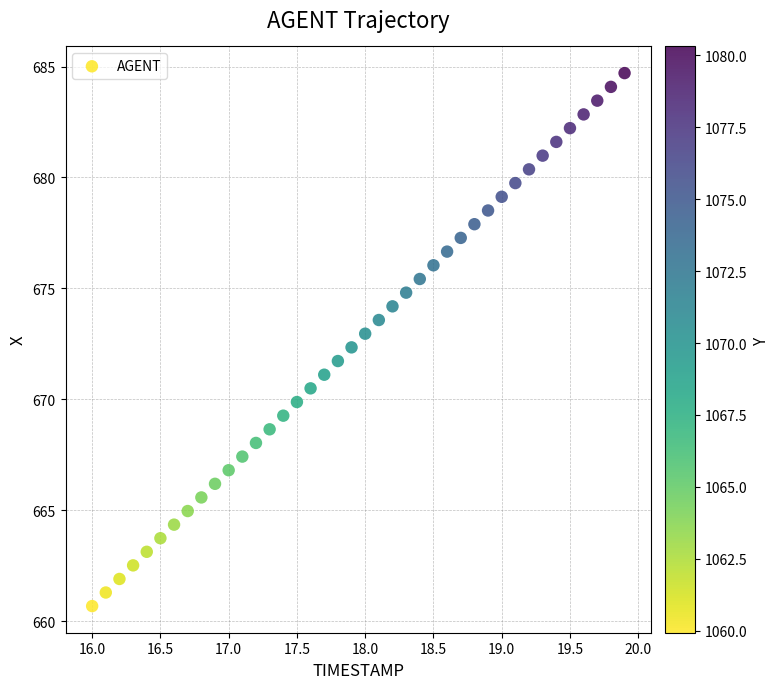

What is the range of Y values (max minus min)?

24.0